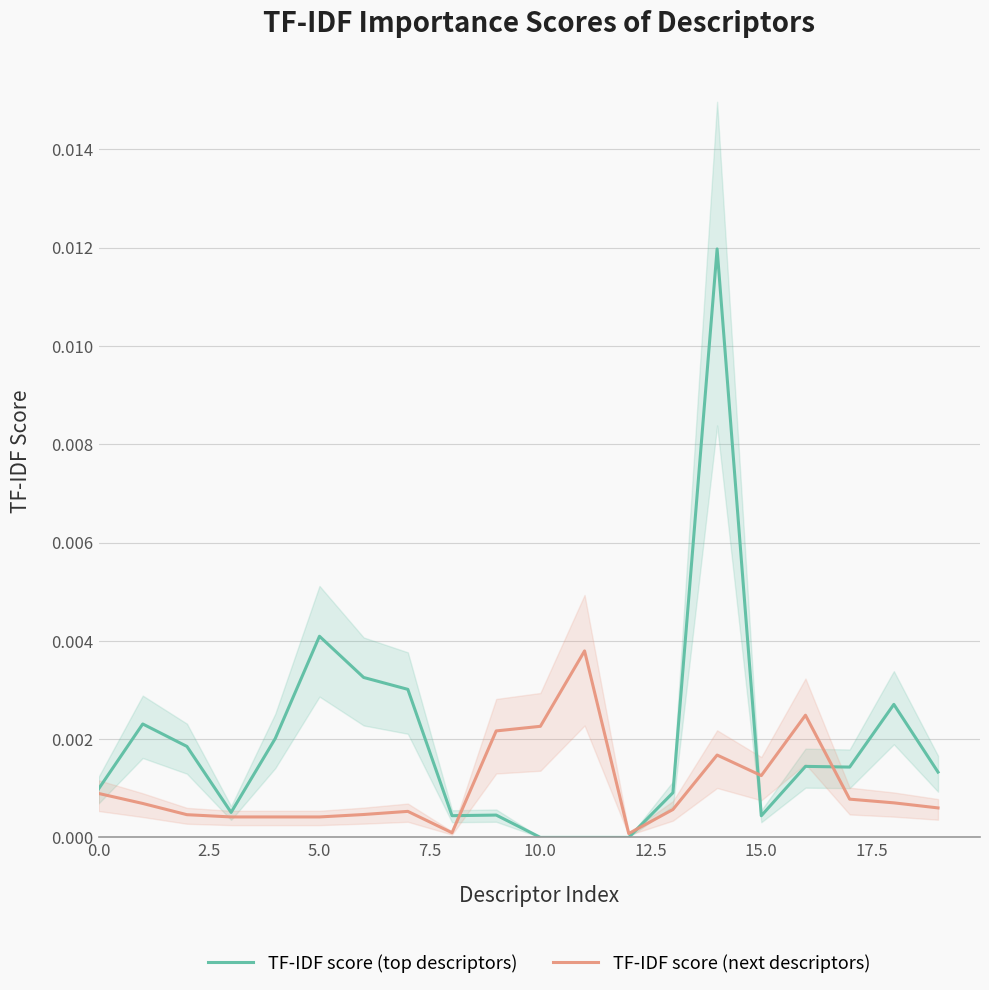

True or false: TF-IDF score (top descriptors) and TF-IDF score (next descriptors) cross at least once.

True